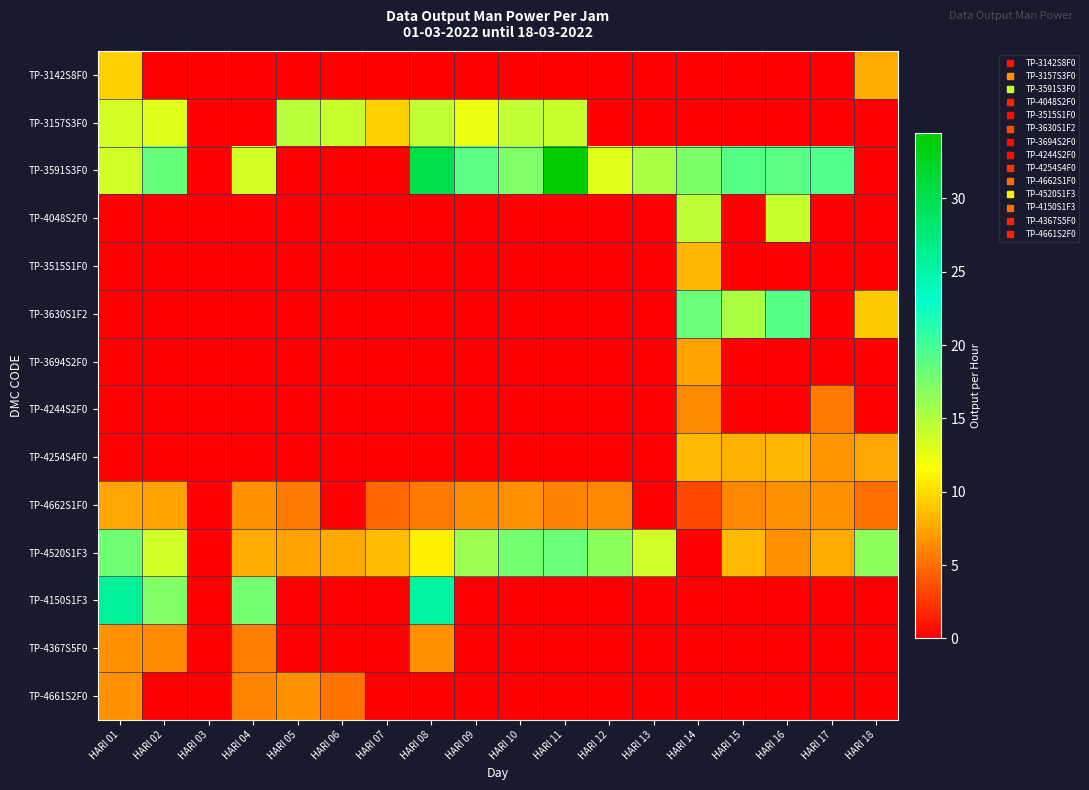

Reading left to right, what are all the values shown in this chart?

TP-3142S8F0: HARI 01=9.4	HARI 02=0.0	HARI 03=0.0	HARI 04=0.0	HARI 05=0.0	HARI 06=0.0	HARI 07=0.0	HARI 08=0.0	HARI 09=0.0	HARI 10=0.0	HARI 11=0.0	HARI 12=0.0	HARI 13=0.0	HARI 14=0.0	HARI 15=0.0	HARI 16=0.0	HARI 17=0.0	HARI 18=7.8
TP-3157S3F0: HARI 01=13.6	HARI 02=13.0	HARI 03=0.0	HARI 04=0.0	HARI 05=14.8	HARI 06=14.1	HARI 07=9.4	HARI 08=14.4	HARI 09=12.4	HARI 10=14.4	HARI 11=14.1	HARI 12=0.0	HARI 13=0.0	HARI 14=0.0	HARI 15=0.0	HARI 16=0.0	HARI 17=0.0	HARI 18=0.0
TP-3591S3F0: HARI 01=13.7	HARI 02=18.4	HARI 03=0.0	HARI 04=13.6	HARI 05=0.0	HARI 06=0.0	HARI 07=0.0	HARI 08=30.2	HARI 09=19.0	HARI 10=17.3	HARI 11=34.5	HARI 12=12.9	HARI 13=15.4	HARI 14=17.5	HARI 15=19.2	HARI 16=19.0	HARI 17=19.4	HARI 18=0.0
TP-4048S2F0: HARI 01=0.0	HARI 02=0.0	HARI 03=0.0	HARI 04=0.0	HARI 05=0.0	HARI 06=0.0	HARI 07=0.0	HARI 08=0.0	HARI 09=0.0	HARI 10=0.0	HARI 11=0.0	HARI 12=0.0	HARI 13=0.0	HARI 14=14.5	HARI 15=0.0	HARI 16=14.1	HARI 17=0.0	HARI 18=0.0
TP-3515S1F0: HARI 01=0.0	HARI 02=0.0	HARI 03=0.0	HARI 04=0.0	HARI 05=0.0	HARI 06=0.0	HARI 07=0.0	HARI 08=0.0	HARI 09=0.0	HARI 10=0.0	HARI 11=0.0	HARI 12=0.0	HARI 13=0.0	HARI 14=8.3	HARI 15=0.0	HARI 16=0.0	HARI 17=0.0	HARI 18=0.0
TP-3630S1F2: HARI 01=0.0	HARI 02=0.0	HARI 03=0.0	HARI 04=0.0	HARI 05=0.0	HARI 06=0.0	HARI 07=0.0	HARI 08=0.0	HARI 09=0.0	HARI 10=0.0	HARI 11=0.0	HARI 12=0.0	HARI 13=0.0	HARI 14=18.3	HARI 15=15.3	HARI 16=19.2	HARI 17=0.0	HARI 18=9.1
TP-3694S2F0: HARI 01=0.0	HARI 02=0.0	HARI 03=0.0	HARI 04=0.0	HARI 05=0.0	HARI 06=0.0	HARI 07=0.0	HARI 08=0.0	HARI 09=0.0	HARI 10=0.0	HARI 11=0.0	HARI 12=0.0	HARI 13=0.0	HARI 14=7.4	HARI 15=0.0	HARI 16=0.0	HARI 17=0.0	HARI 18=0.0
TP-4244S2F0: HARI 01=0.0	HARI 02=0.0	HARI 03=0.0	HARI 04=0.0	HARI 05=0.0	HARI 06=0.0	HARI 07=0.0	HARI 08=0.0	HARI 09=0.0	HARI 10=0.0	HARI 11=0.0	HARI 12=0.0	HARI 13=0.0	HARI 14=6.2	HARI 15=0.0	HARI 16=0.0	HARI 17=5.5	HARI 18=0.0
TP-4254S4F0: HARI 01=0.0	HARI 02=0.0	HARI 03=0.0	HARI 04=0.0	HARI 05=0.0	HARI 06=0.0	HARI 07=0.0	HARI 08=0.0	HARI 09=0.0	HARI 10=0.0	HARI 11=0.0	HARI 12=0.0	HARI 13=0.0	HARI 14=8.4	HARI 15=8.0	HARI 16=8.3	HARI 17=6.8	HARI 18=7.5
TP-4662S1F0: HARI 01=7.5	HARI 02=7.3	HARI 03=0.0	HARI 04=6.5	HARI 05=5.6	HARI 06=0.0	HARI 07=4.8	HARI 08=5.5	HARI 09=6.2	HARI 10=6.6	HARI 11=5.9	HARI 12=6.1	HARI 13=0.0	HARI 14=3.3	HARI 15=6.1	HARI 16=6.6	HARI 17=6.5	HARI 18=5.0
TP-4520S1F3: HARI 01=18.0	HARI 02=13.7	HARI 03=0.0	HARI 04=7.7	HARI 05=7.3	HARI 06=7.6	HARI 07=8.6	HARI 08=10.8	HARI 09=16.1	HARI 10=17.8	HARI 11=18.2	HARI 12=16.7	HARI 13=13.7	HARI 14=0.0	HARI 15=8.4	HARI 16=6.6	HARI 17=7.8	HARI 18=16.7
TP-4150S1F3: HARI 01=25.8	HARI 02=17.2	HARI 03=0.0	HARI 04=17.9	HARI 05=0.0	HARI 06=0.0	HARI 07=0.0	HARI 08=25.4	HARI 09=0.0	HARI 10=0.0	HARI 11=0.0	HARI 12=0.0	HARI 13=0.0	HARI 14=0.0	HARI 15=0.0	HARI 16=0.0	HARI 17=0.0	HARI 18=0.0
TP-4367S5F0: HARI 01=6.5	HARI 02=6.2	HARI 03=0.0	HARI 04=5.7	HARI 05=0.0	HARI 06=0.0	HARI 07=0.0	HARI 08=6.5	HARI 09=0.0	HARI 10=0.0	HARI 11=0.0	HARI 12=0.0	HARI 13=0.0	HARI 14=0.0	HARI 15=0.0	HARI 16=0.0	HARI 17=0.0	HARI 18=0.0
TP-4661S2F0: HARI 01=6.6	HARI 02=0.0	HARI 03=0.0	HARI 04=6.0	HARI 05=6.5	HARI 06=5.2	HARI 07=0.0	HARI 08=0.0	HARI 09=0.0	HARI 10=0.0	HARI 11=0.0	HARI 12=0.0	HARI 13=0.0	HARI 14=0.0	HARI 15=0.0	HARI 16=0.0	HARI 17=0.0	HARI 18=0.0